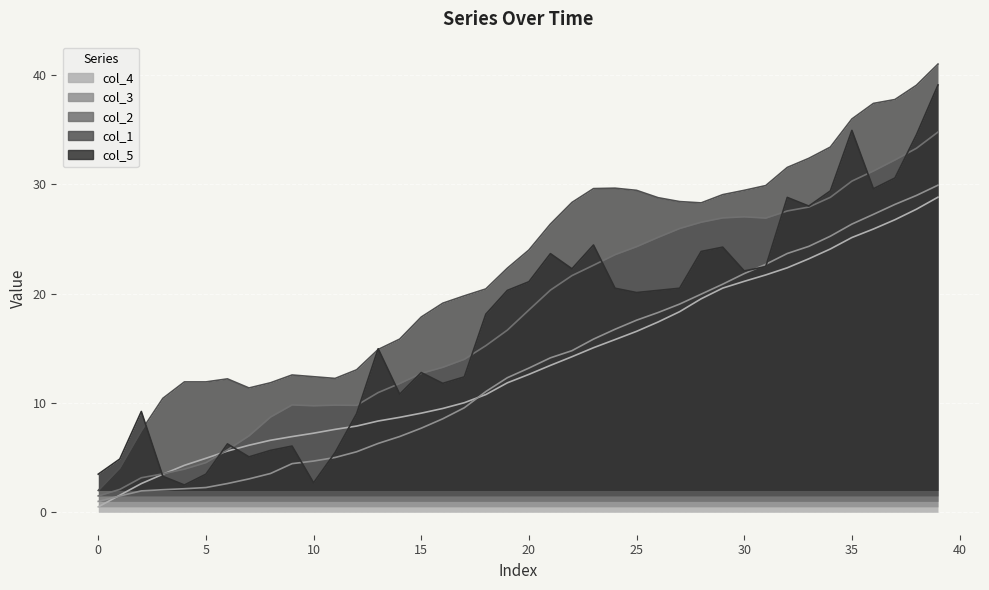

Between −5 and 18, which is larger?

18